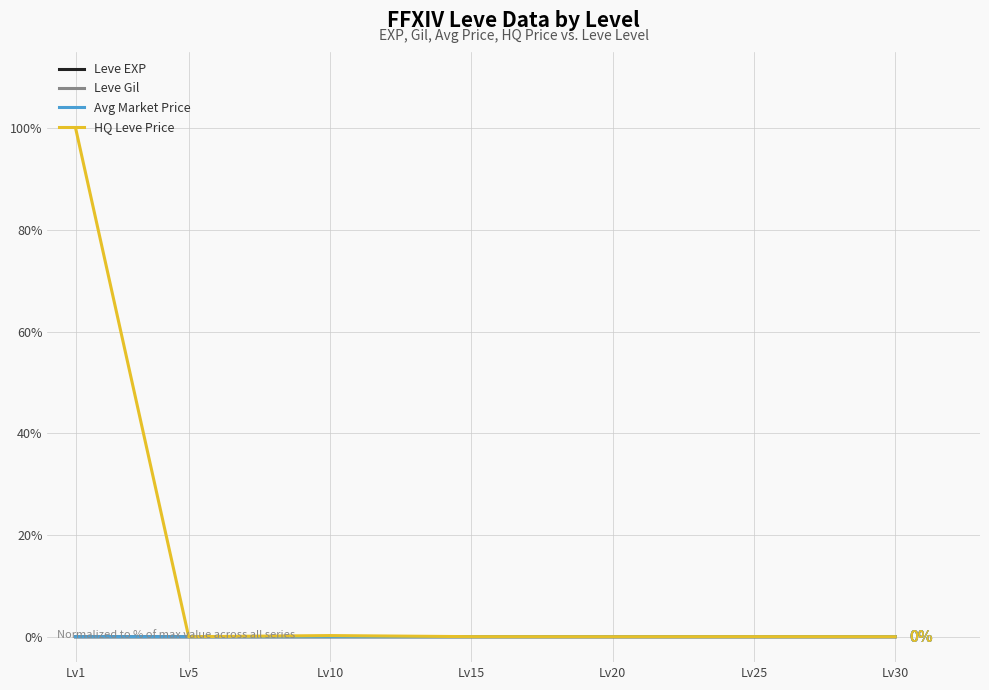

What are all the series names shown in the legend?

Leve EXP, Leve Gil, Avg Market Price, HQ Leve Price